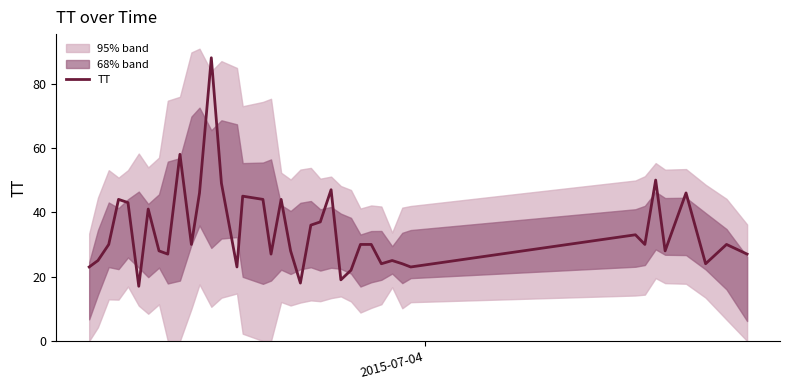

How many lines are shown in the chart?

1